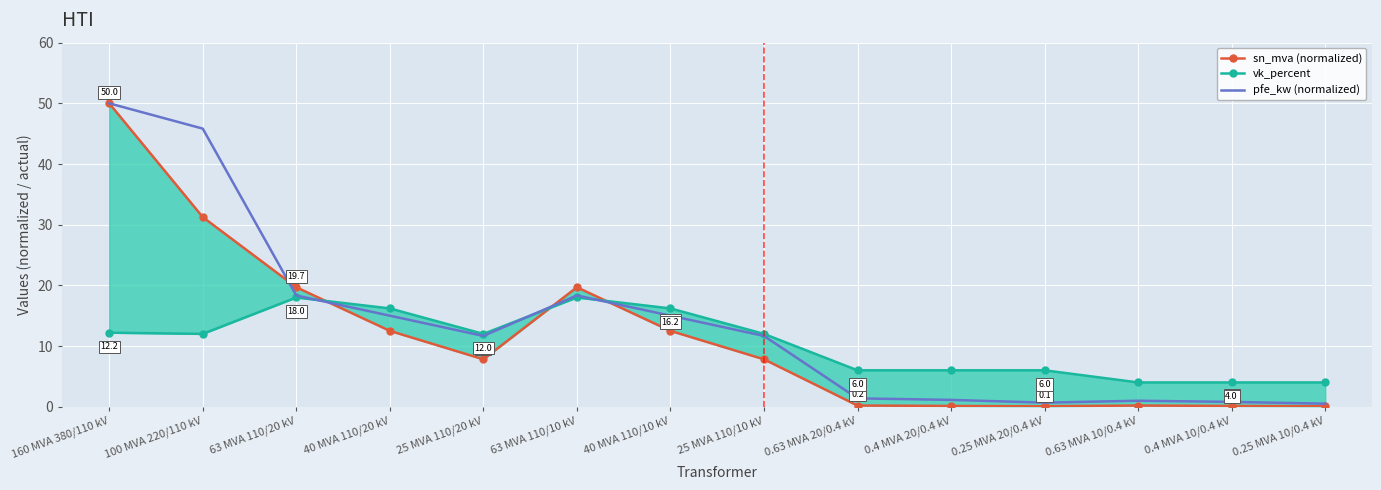

Which series has the largest total across all categories?

pfe_kw (normalized)